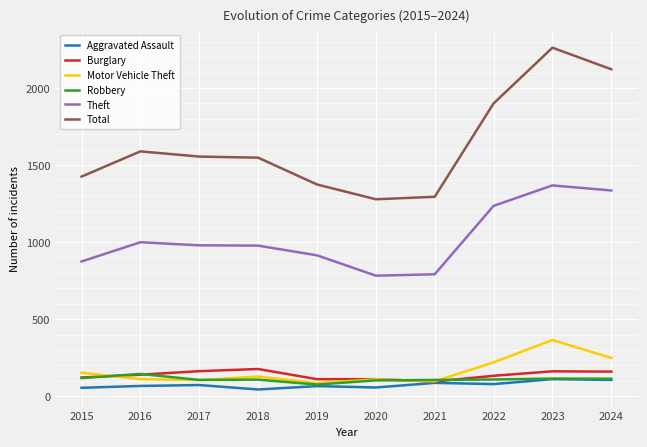

True or false: Total and Robbery intersect in this chart.

False